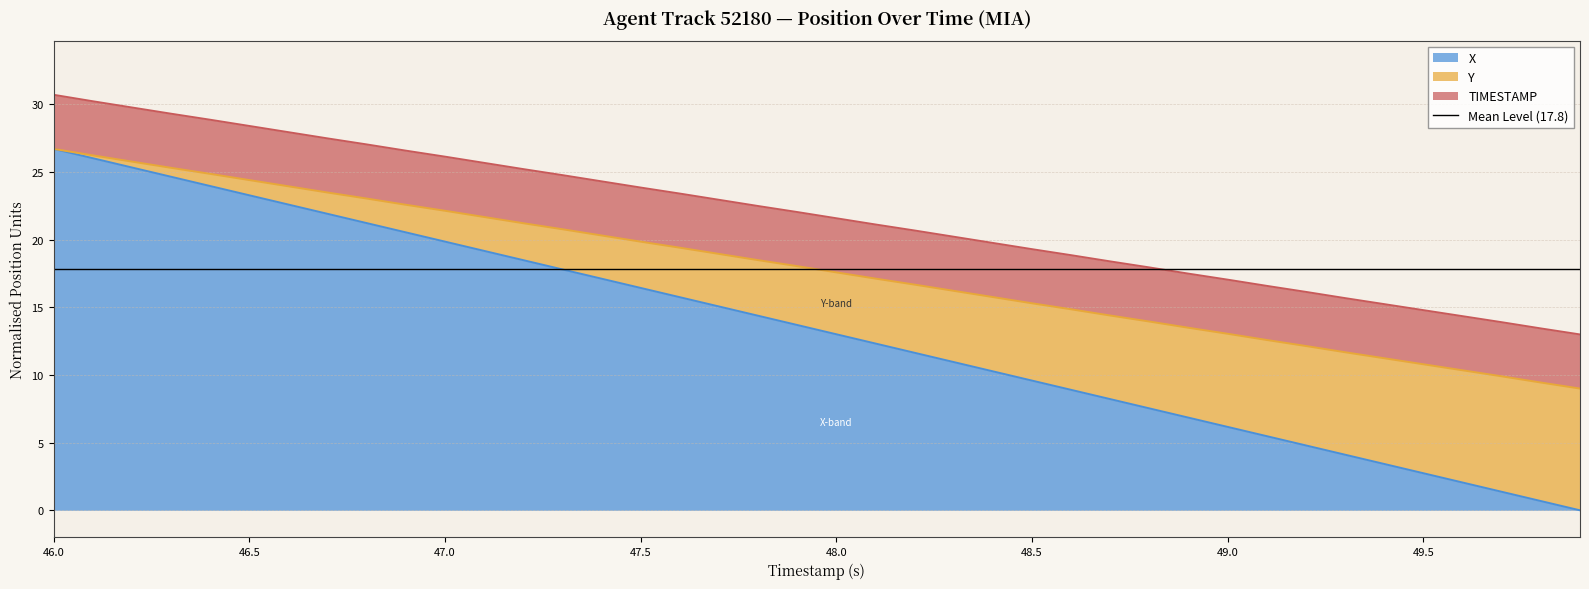

Which series changed the most between 48.6 and 49.2?

X